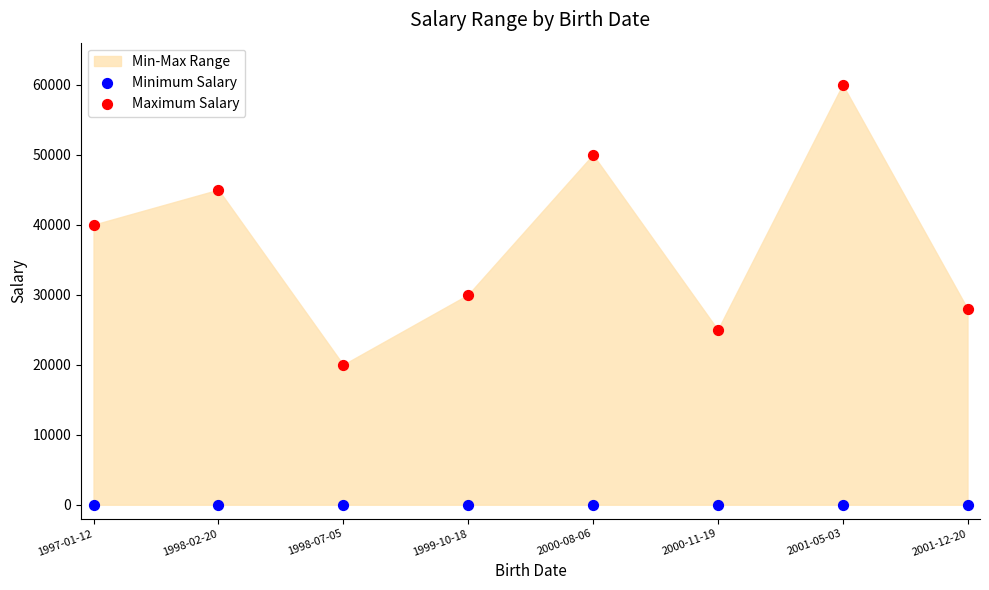

Which series contains the highest Y value?

Maximum Salary